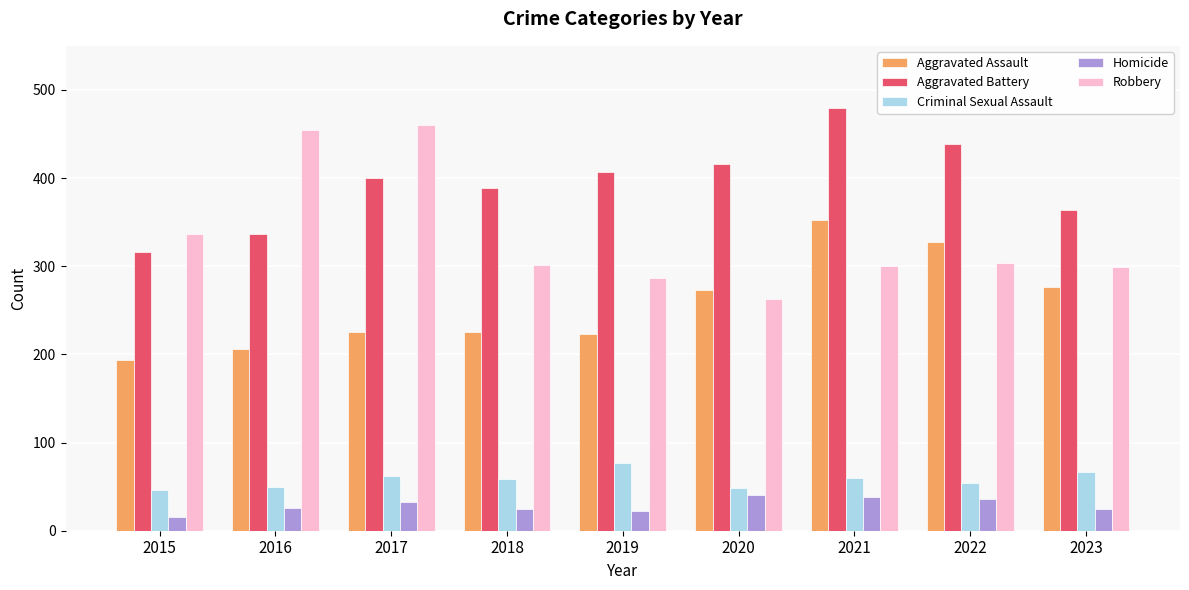

What are all the series names shown in the legend?

Aggravated Assault, Aggravated Battery, Criminal Sexual Assault, Homicide, Robbery